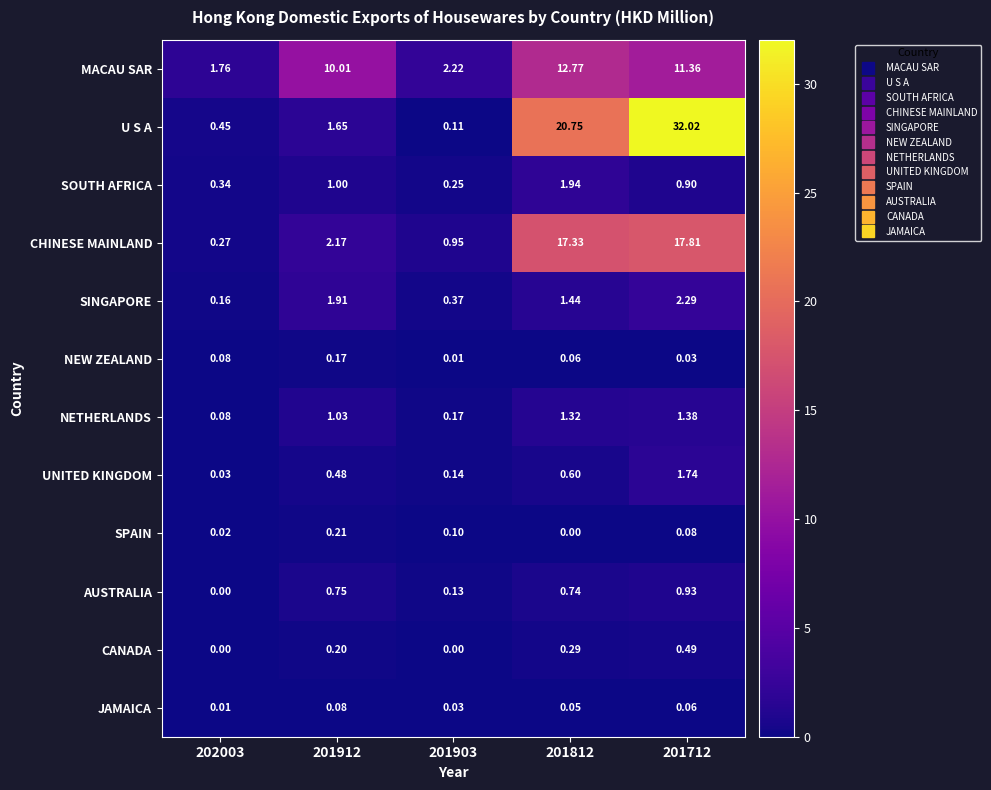

Which series changed the most between 201812 and 201712?

U S A